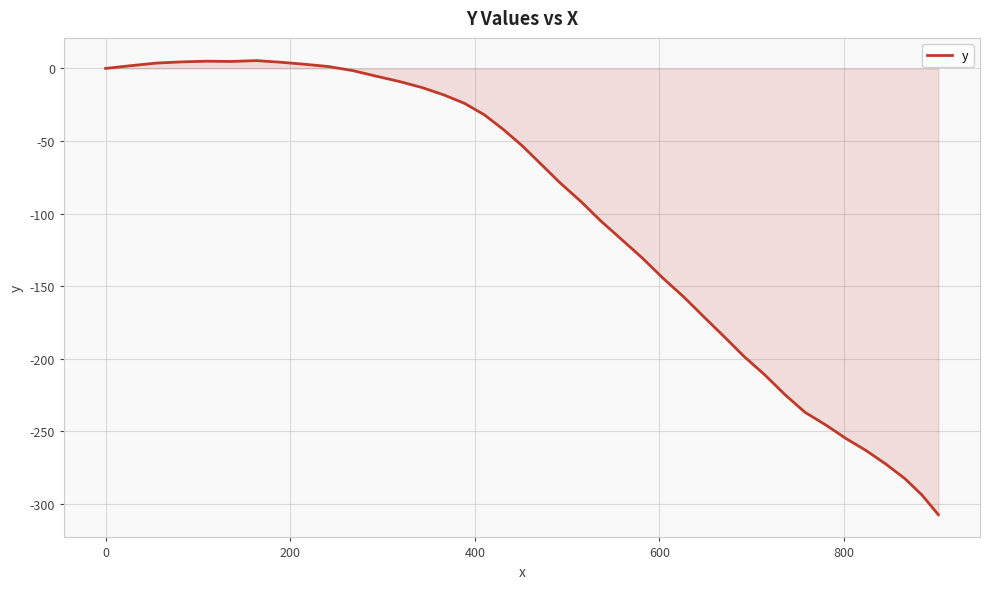

What is the minimum value shown in the chart?

-307.6